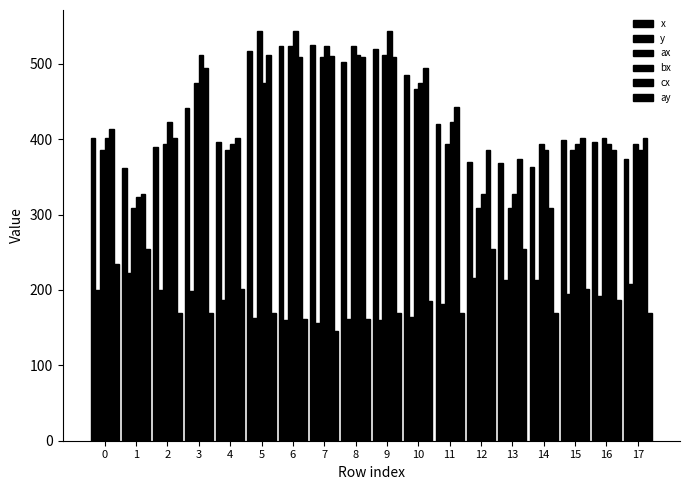

Does the chart contain any negative values?

No